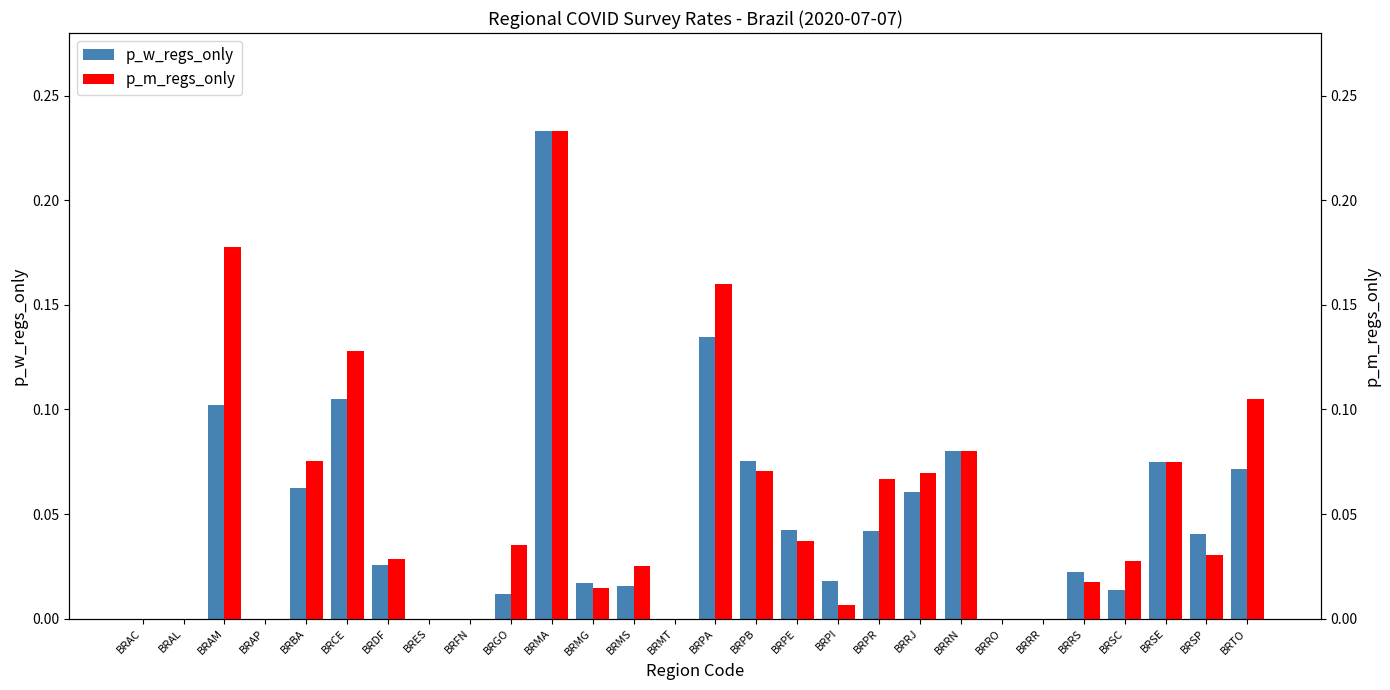

The p_w_regs_only series shows 0.2 at BRAP. True or false?

False